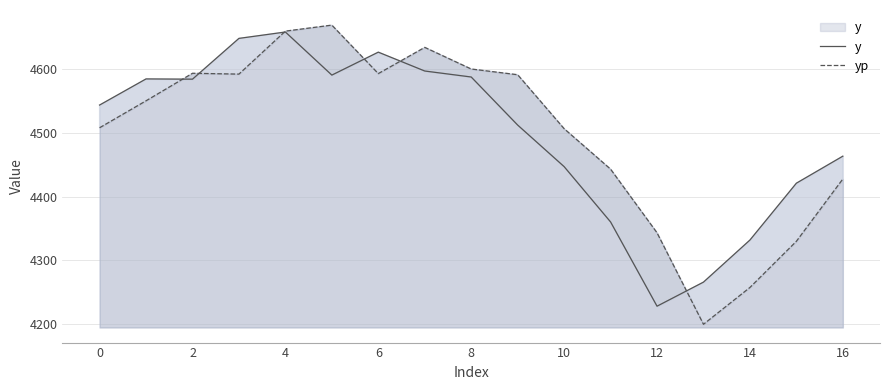

What is the lowest value of the yp series?

4199.6